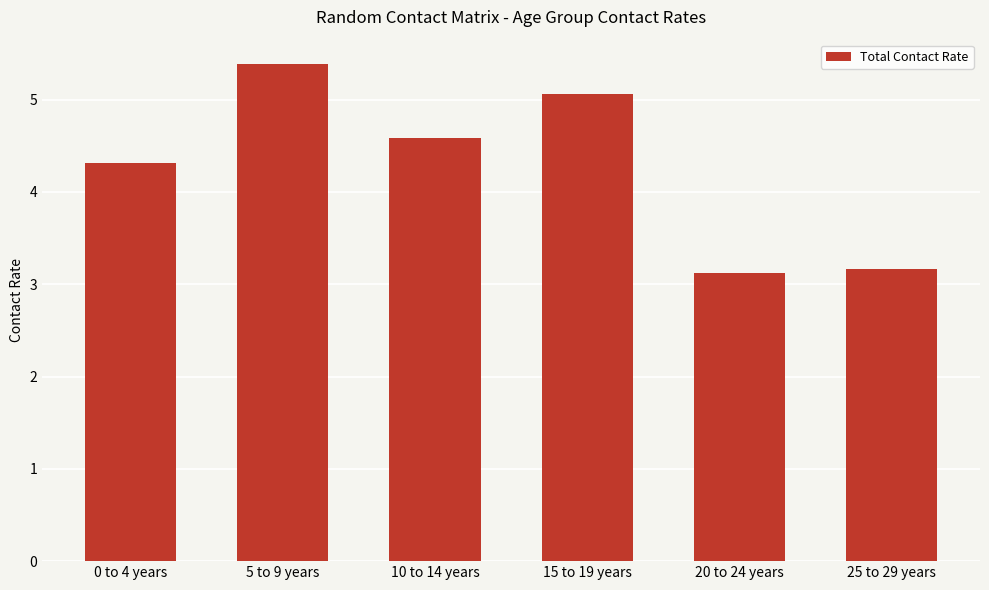

Where is the data nearest to the value 4?

0 to 4 years